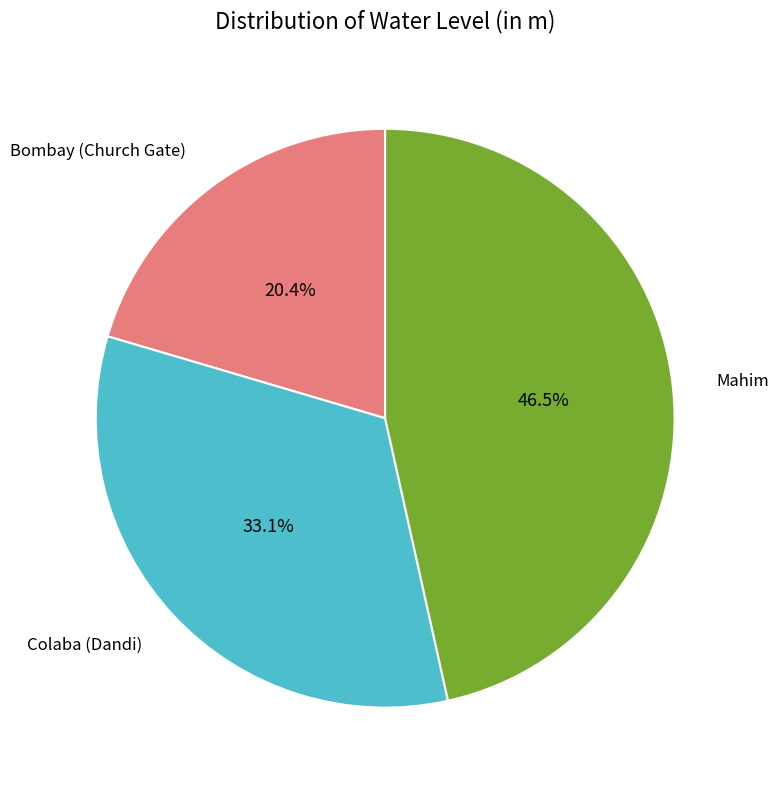

How many segments does this pie chart have?

3